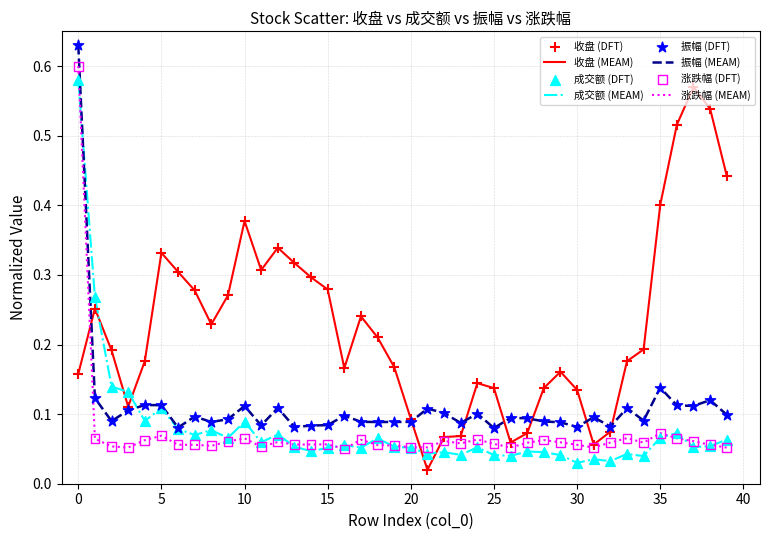

Which series has the largest total across all categories?

收盘 (MEAM)